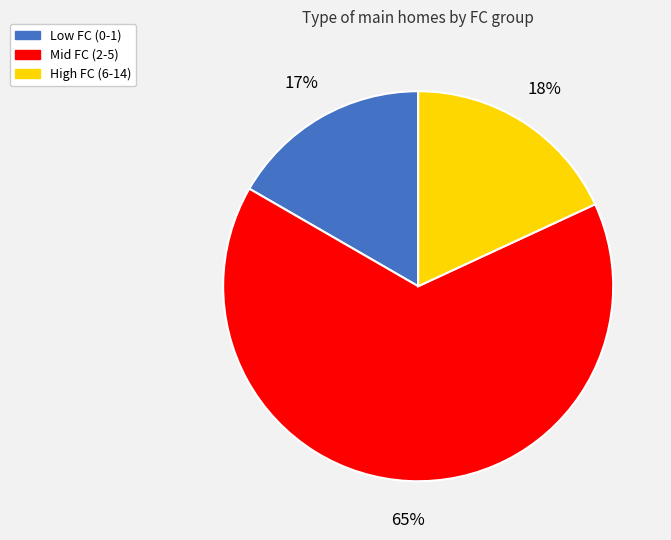

To the nearest percent, what is the average slice percentage?

33%